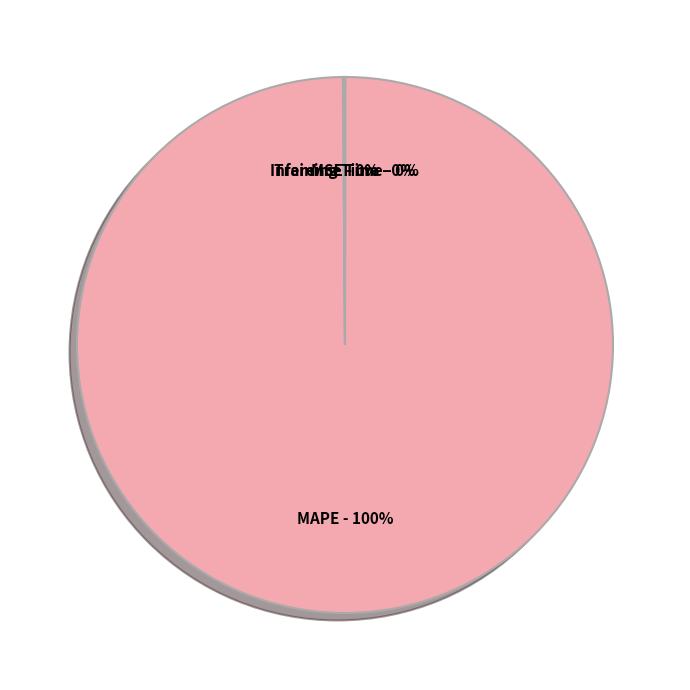

True or false: MAPE accounts for 100% of the total.

True